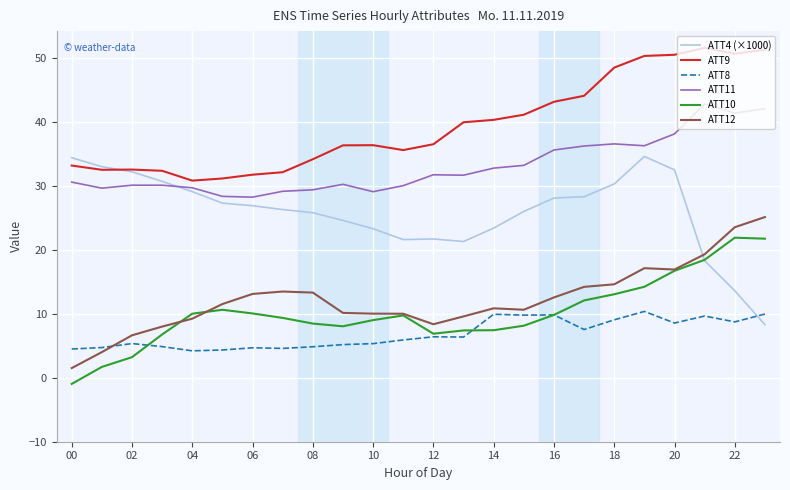

What is the maximum value shown in the chart?

51.6